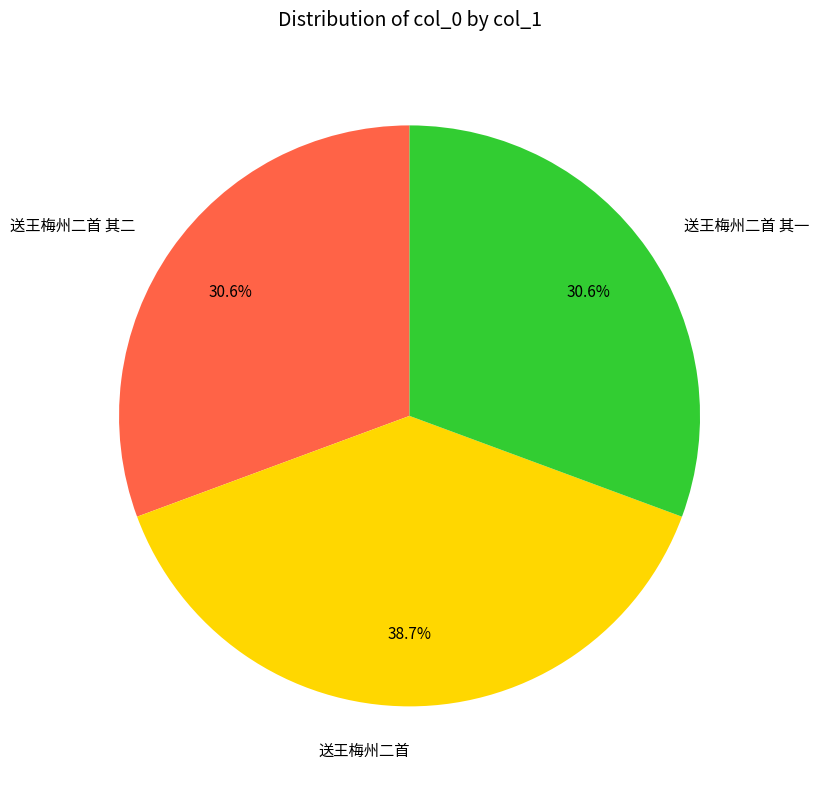

Count the number of slices in the pie.

3